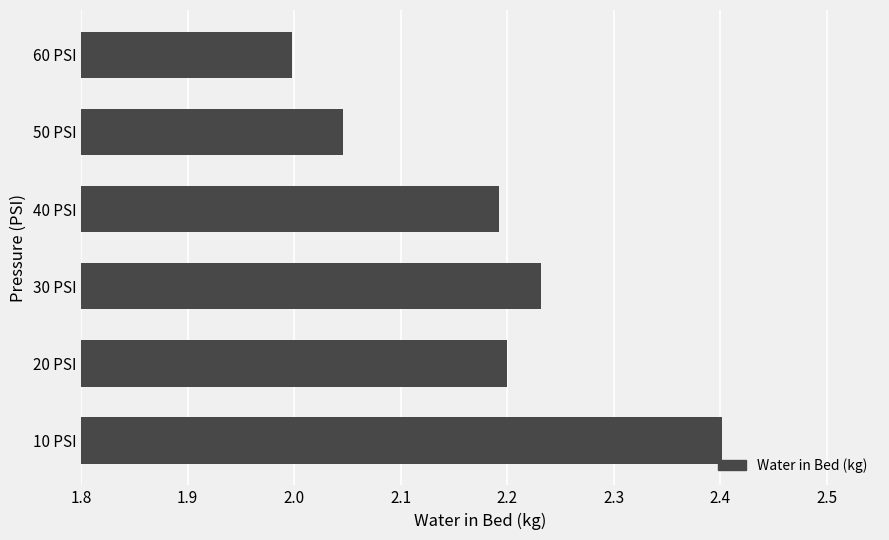

How many values exceed 2?

5